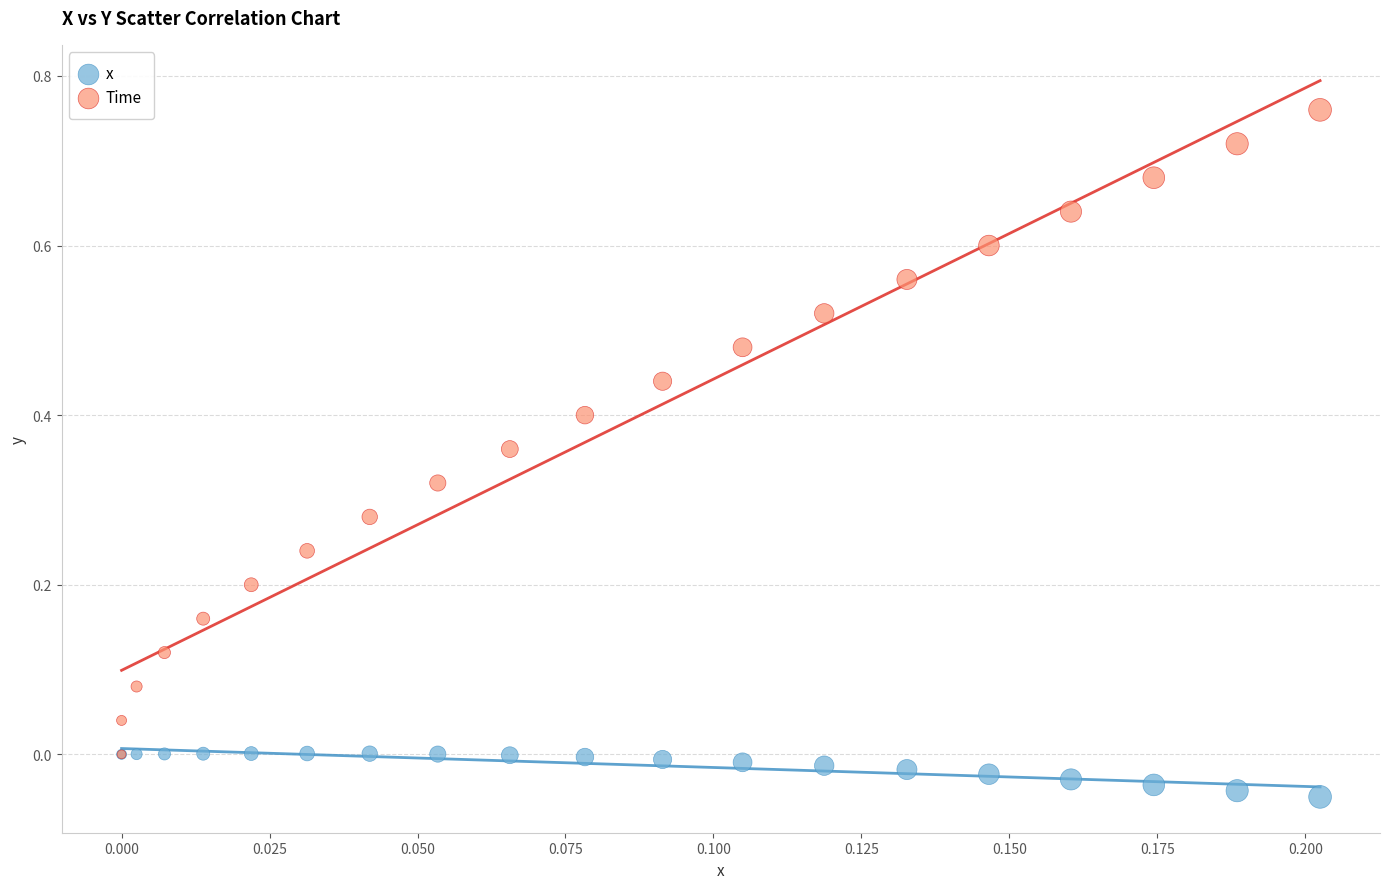

Which series contains the highest Y value?

Time